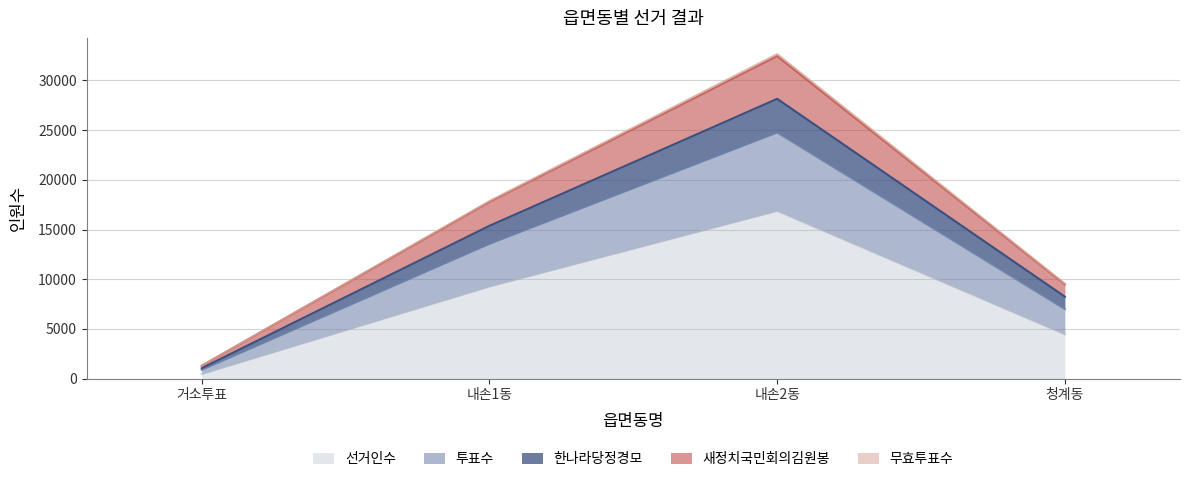

What is the maximum value for 선거인수?

16871